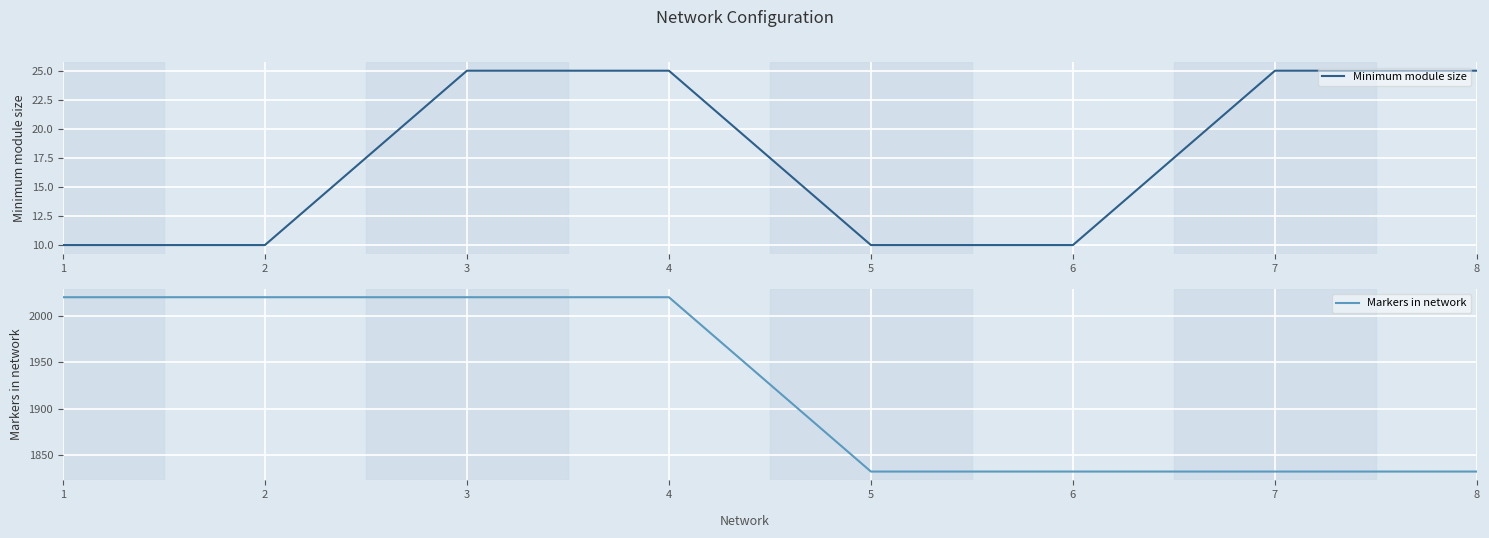

What is the difference between the maximum and second lowest values in the Markers in network series?

188